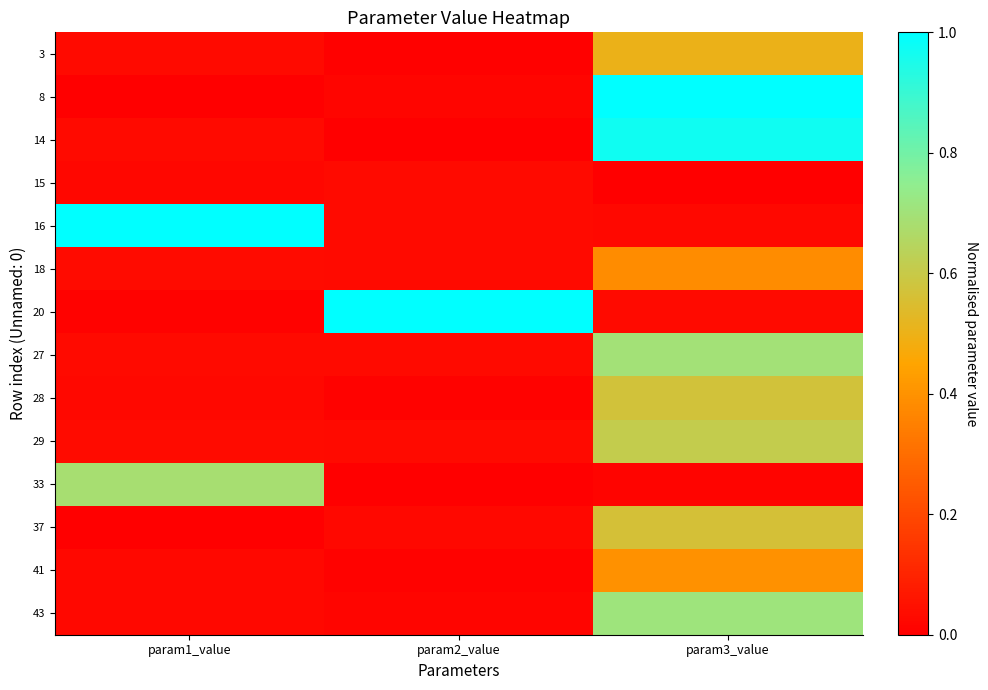

Reading right to left, what are all the values shown in this chart?

3: param3_value=0.5	param2_value=0.0	param1_value=0.0
8: param3_value=1.0	param2_value=0.0	param1_value=0.0
14: param3_value=1.0	param2_value=0.0	param1_value=0.0
15: param3_value=0.0	param2_value=0.0	param1_value=0.0
16: param3_value=0.0	param2_value=0.0	param1_value=1.0
18: param3_value=0.4	param2_value=0.0	param1_value=0.0
20: param3_value=0.0	param2_value=1.0	param1_value=0.0
27: param3_value=0.7	param2_value=0.0	param1_value=0.0
28: param3_value=0.6	param2_value=0.0	param1_value=0.0
29: param3_value=0.6	param2_value=0.0	param1_value=0.0
33: param3_value=0.0	param2_value=0.0	param1_value=0.7
37: param3_value=0.6	param2_value=0.0	param1_value=0.0
41: param3_value=0.4	param2_value=0.0	param1_value=0.0
43: param3_value=0.7	param2_value=0.0	param1_value=0.0